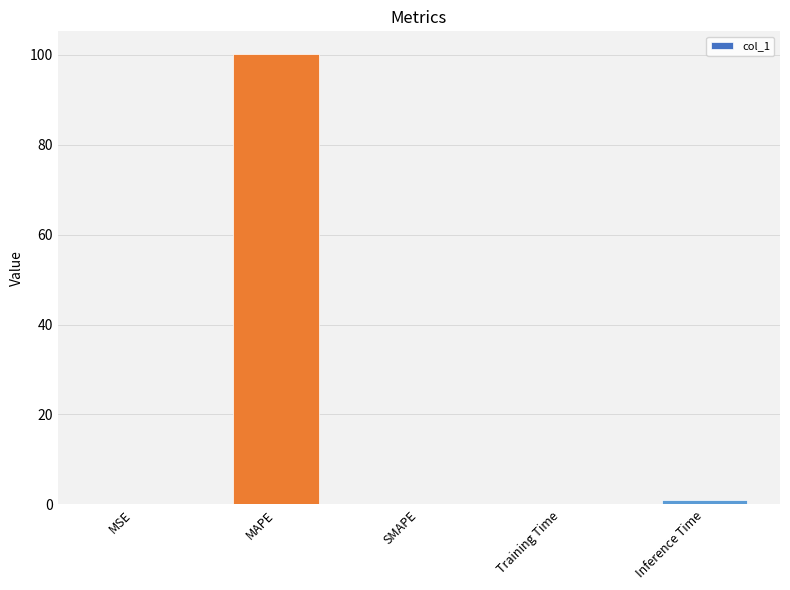

Which has a higher value, MSE or MAPE?

MAPE